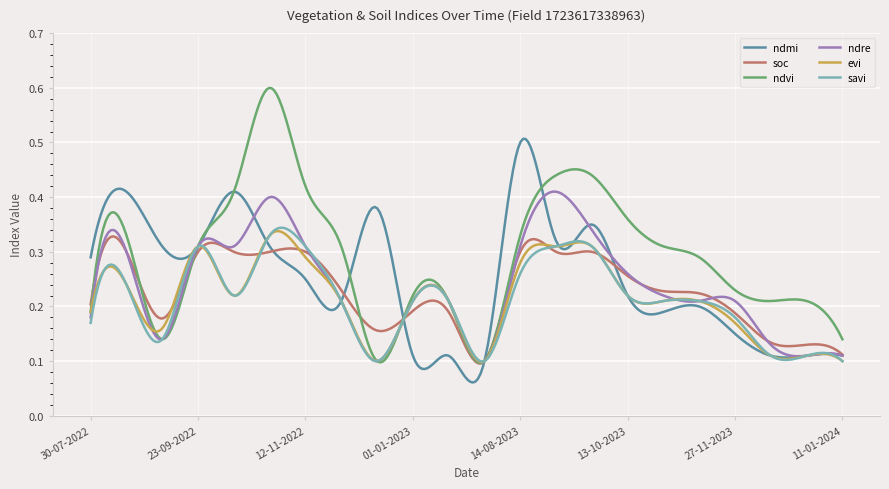

True or false: savi and evi intersect in this chart.

True